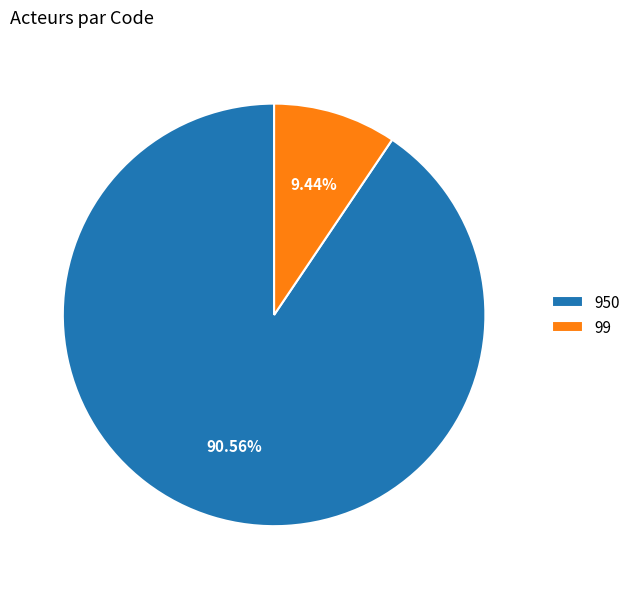

Is it true that 950 is 78% of the pie?

False